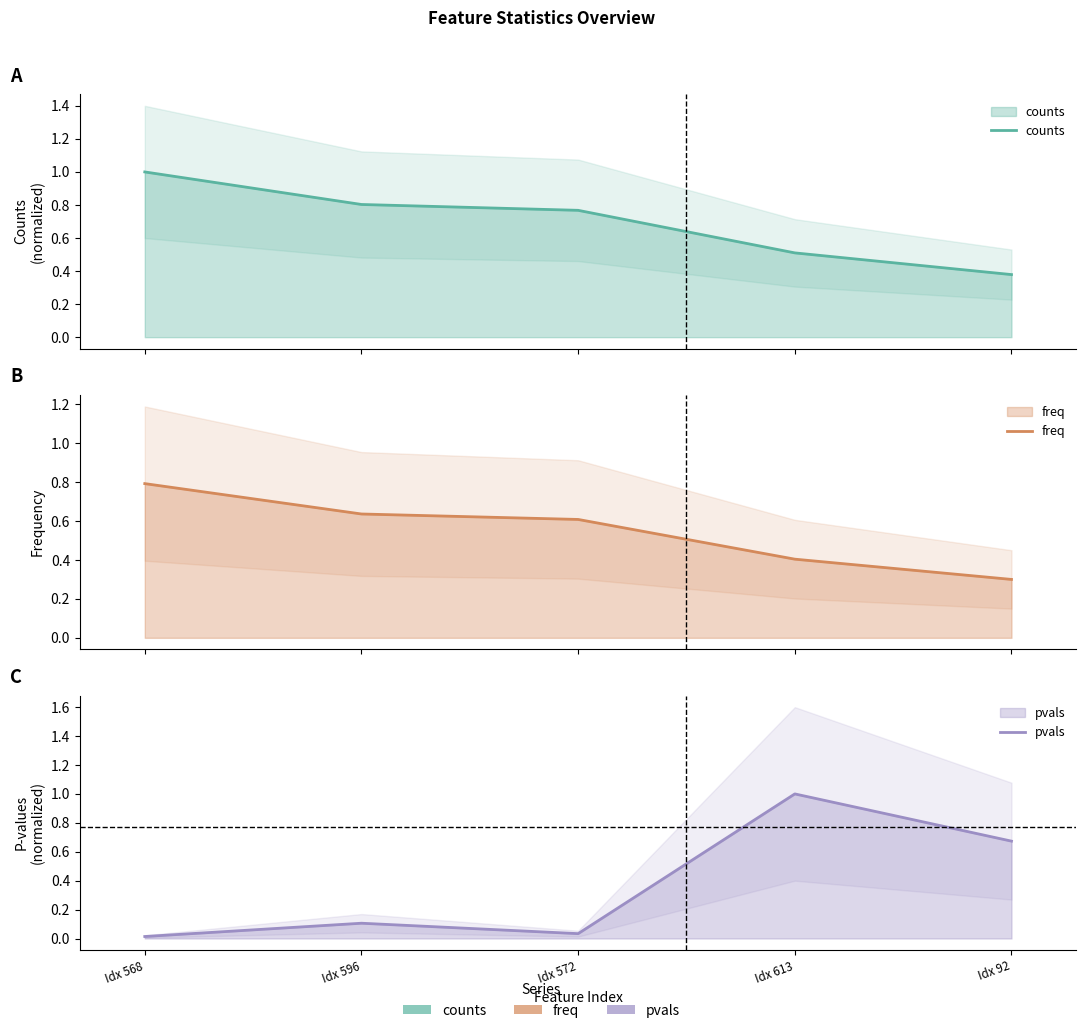

True or false: counts and freq intersect in this chart.

False